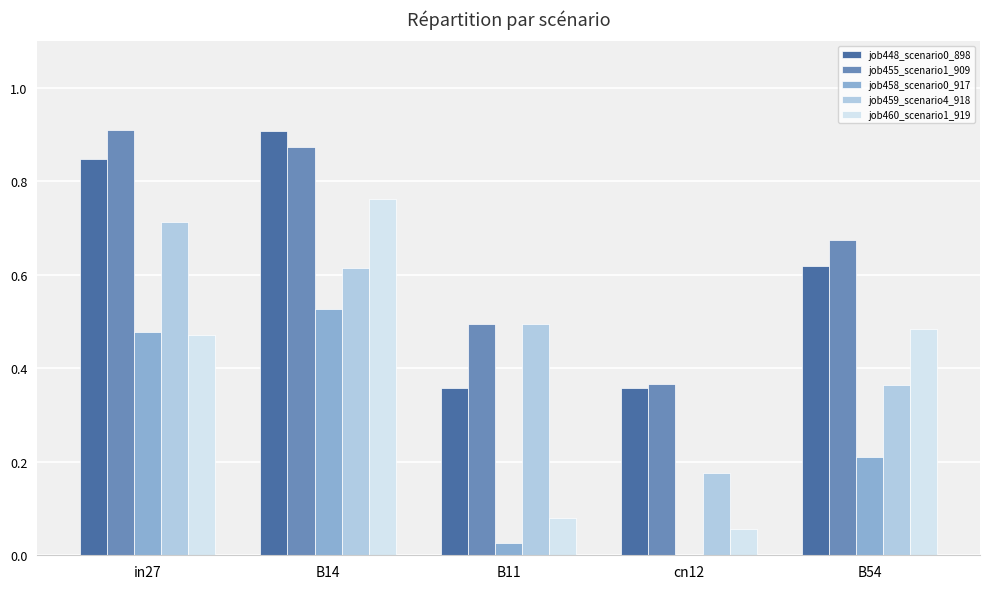

At which label is job460_scenario1_919 closest to 0?

cn12